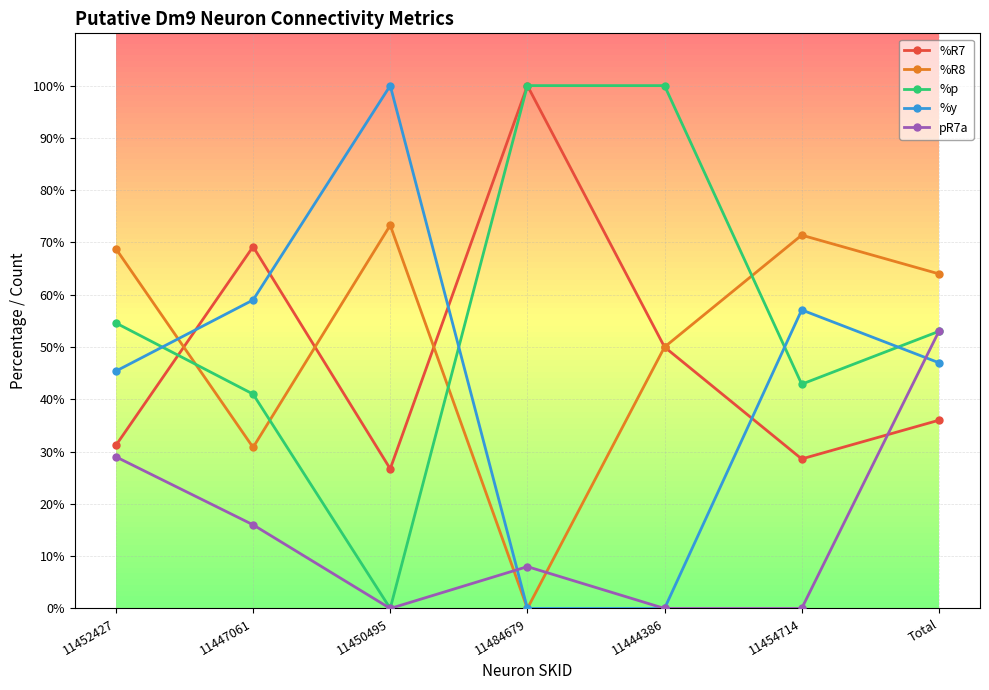

True or false: %R8 has more than 0 interior local peaks.

True